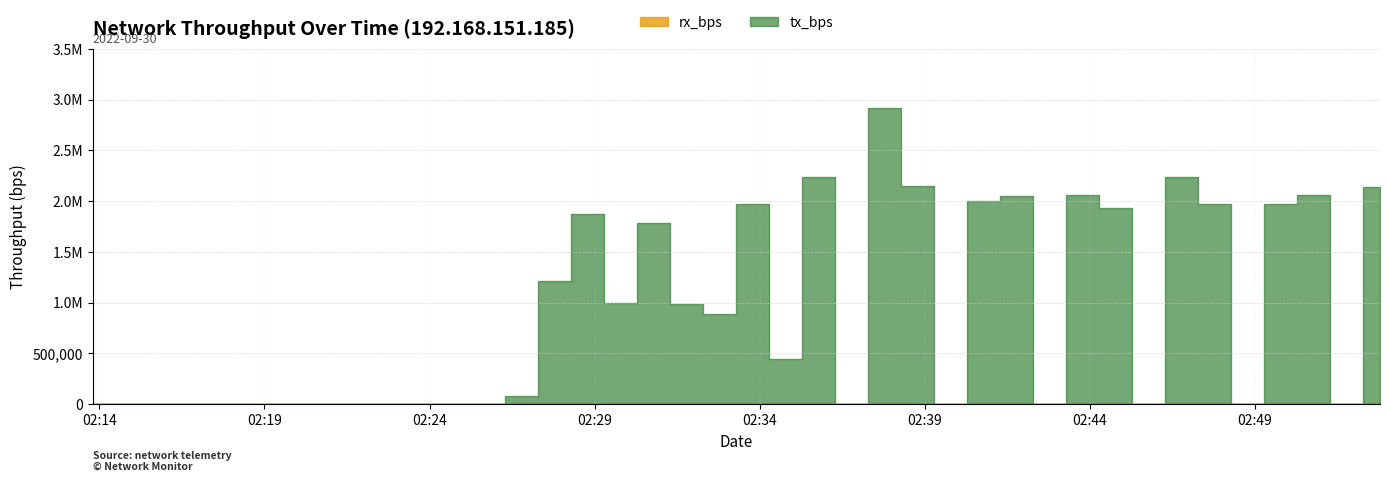

How many lines are shown in the chart?

2